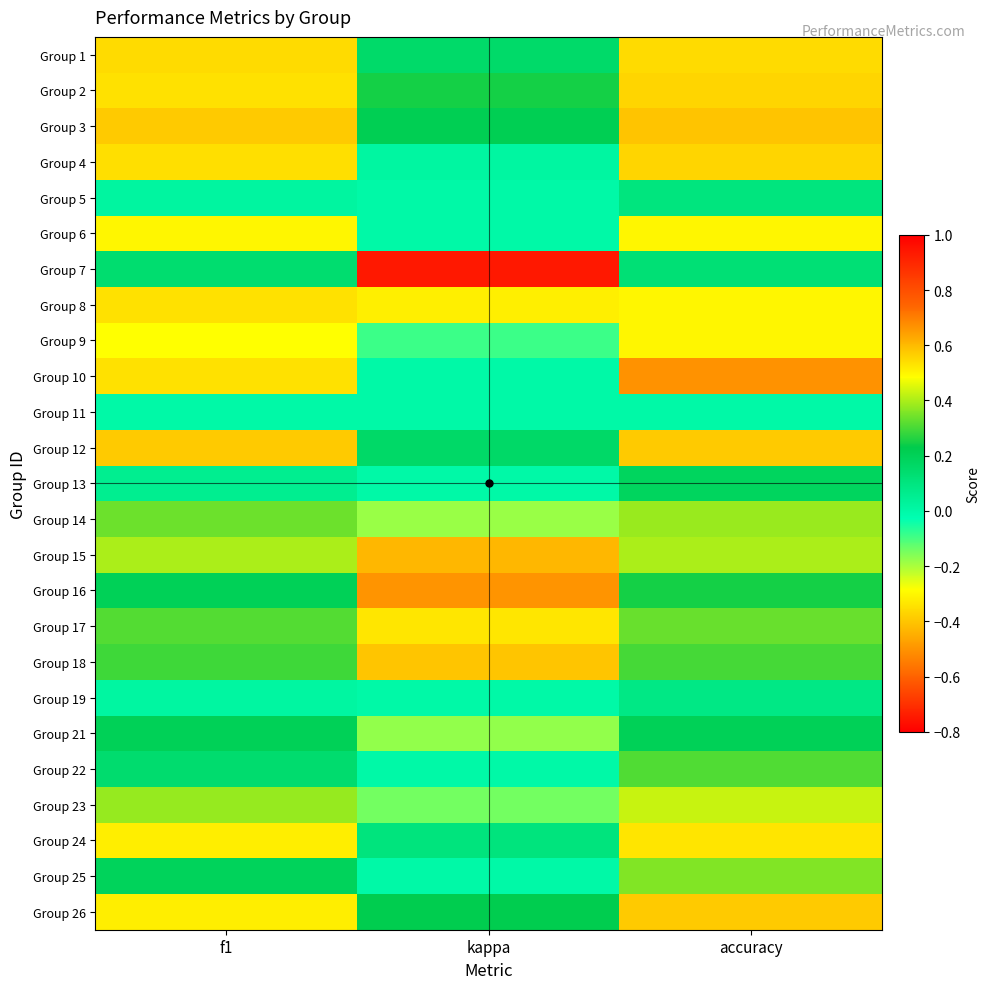

Which category has the highest value across all series?

accuracy